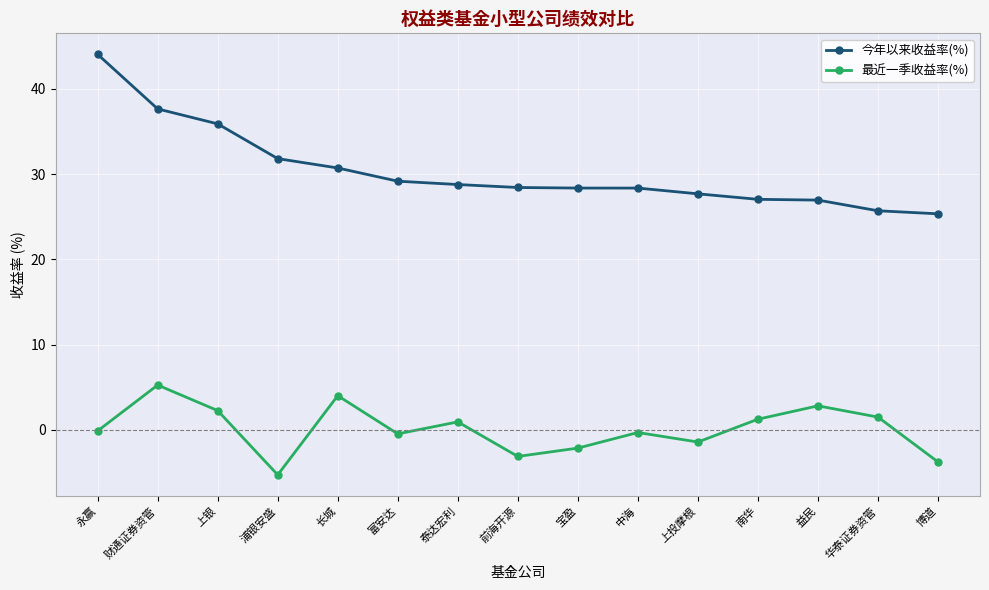

What is the value of the 最近一季收益率(%) point at the 1st from the left?

-0.1